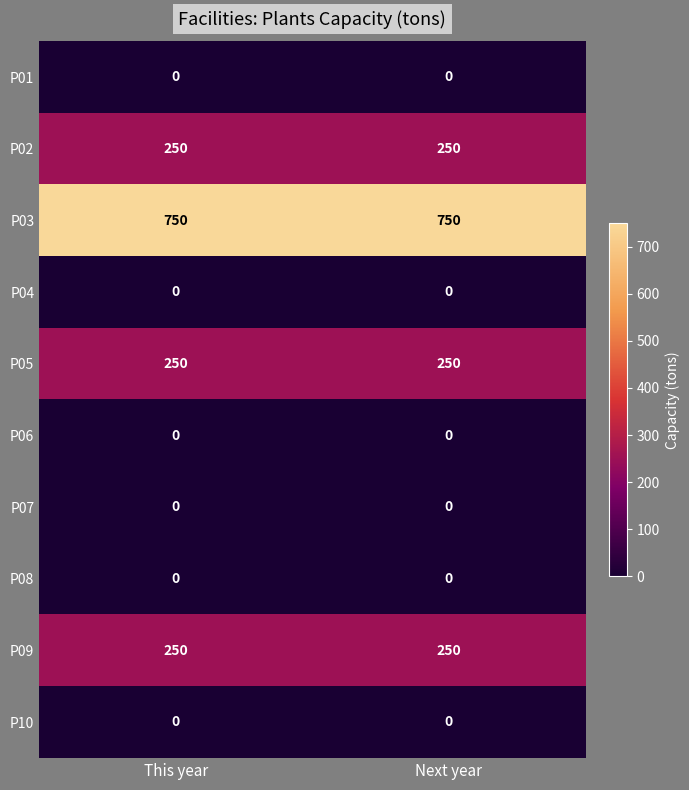

Reading left to right, what are all the values shown in this chart?

P01: This year=0	Next year=0
P02: This year=250	Next year=250
P03: This year=750	Next year=750
P04: This year=0	Next year=0
P05: This year=250	Next year=250
P06: This year=0	Next year=0
P07: This year=0	Next year=0
P08: This year=0	Next year=0
P09: This year=250	Next year=250
P10: This year=0	Next year=0